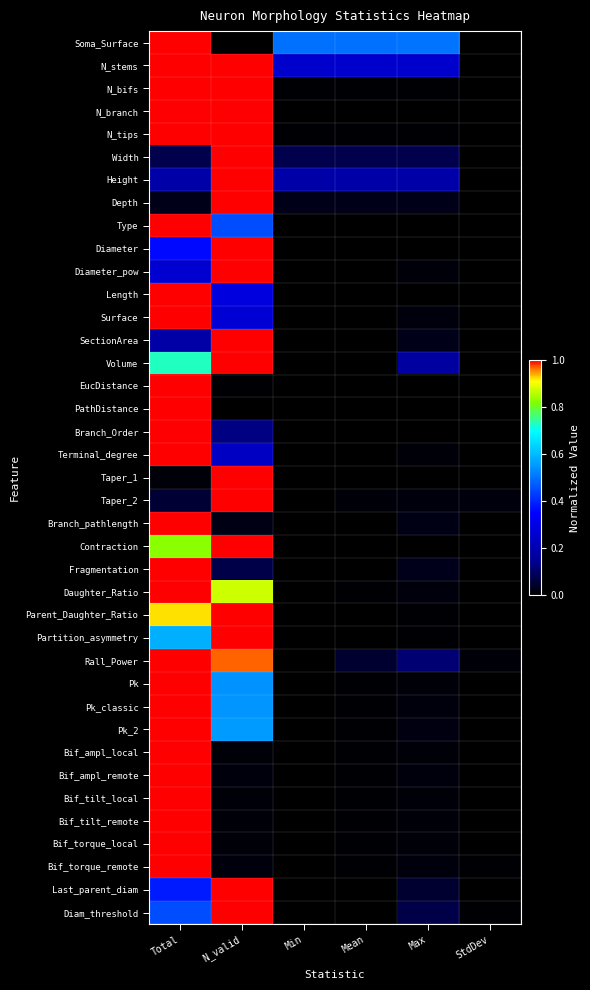

Which category has the highest value across all series?

Total